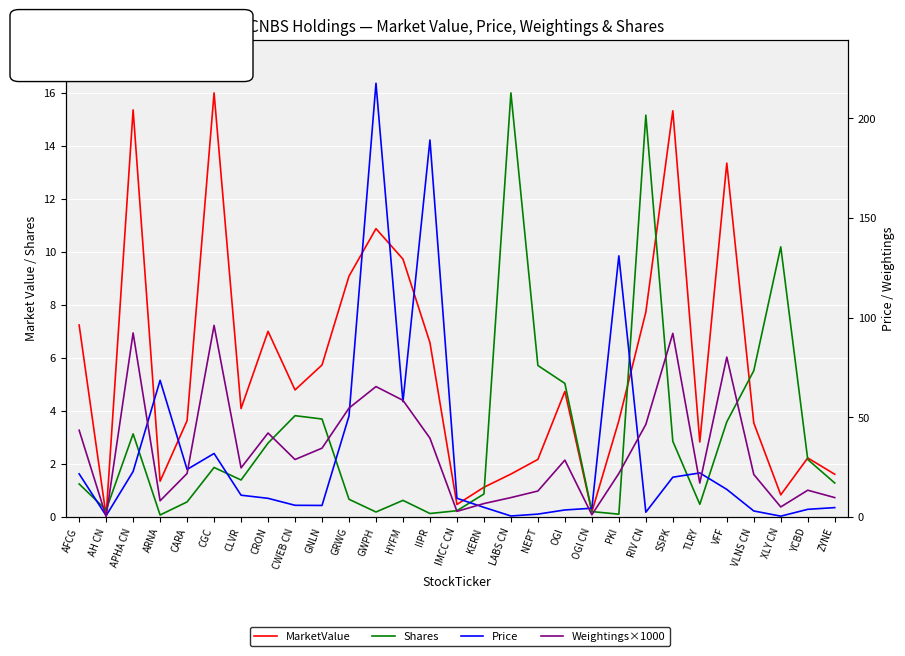

Rank the series by their maximum value, from highest to lowest.

Price, Weightings×1000, MarketValue, Shares